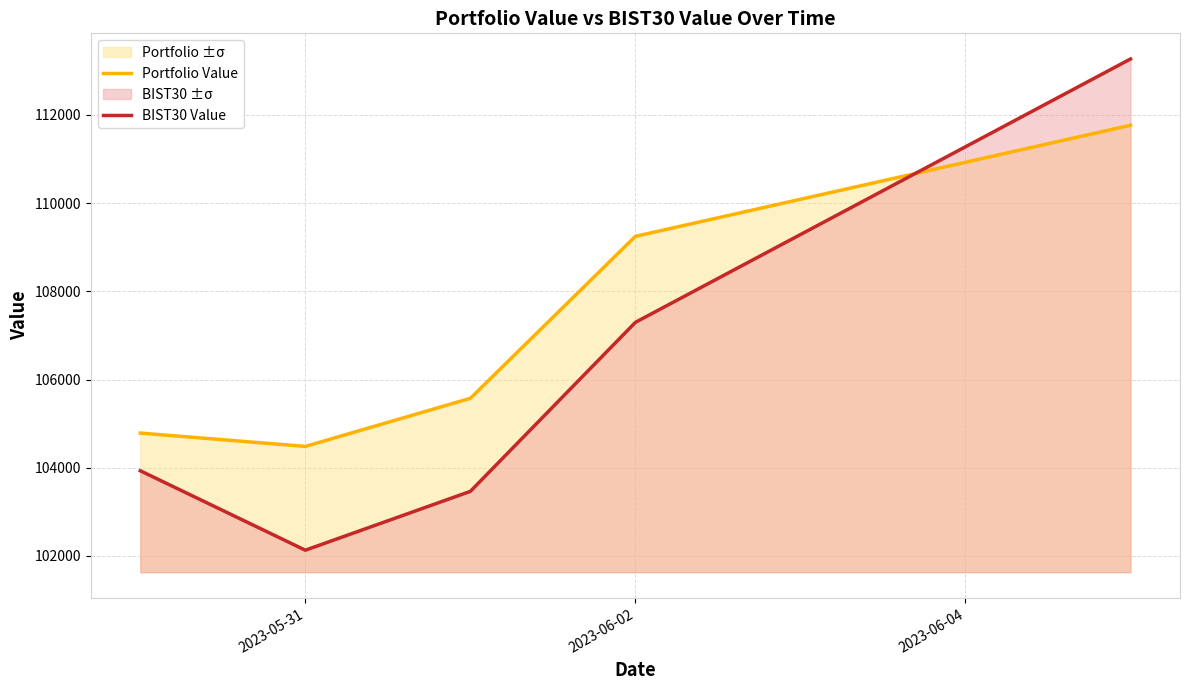

Which series ends up on top after the final intersection of Portfolio Value and BIST30 Value?

BIST30 Value